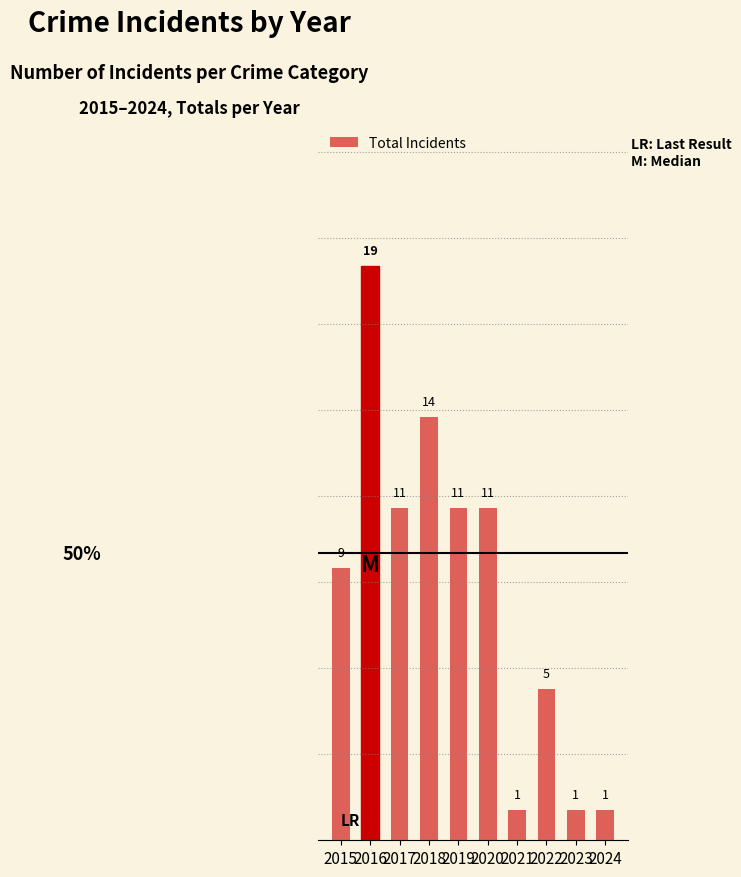

What is the smallest value displayed?

1